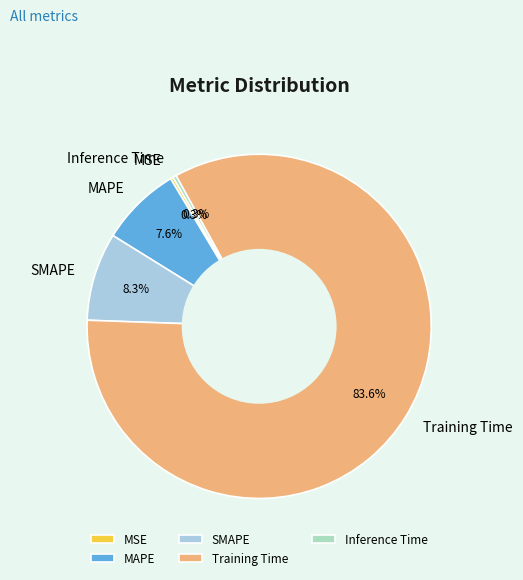

Which slice represents more than half of the pie?

Training Time